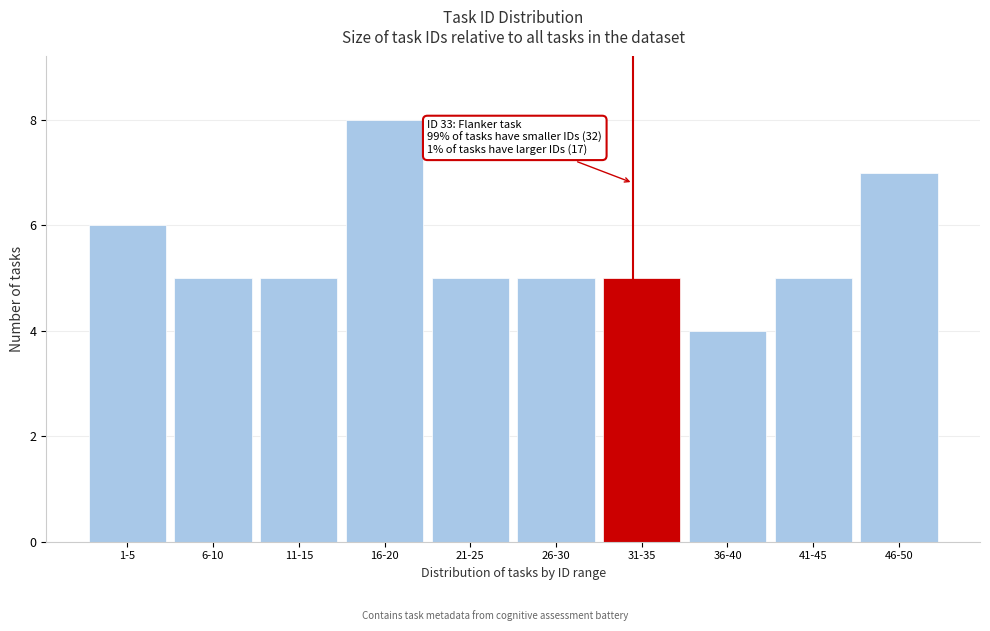

Reading left to right, what are all the values shown in this chart?

6	5	5	8	5	5	5	4	5	7